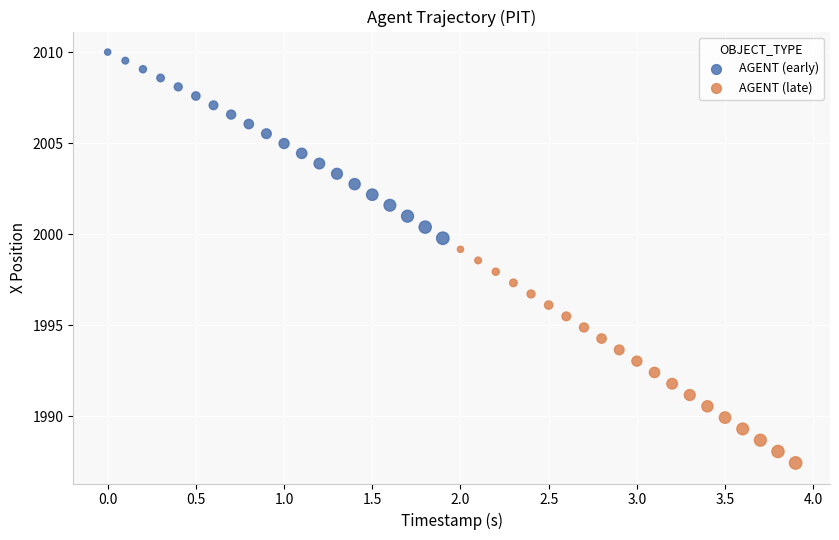

Which series contains the highest Y value?

AGENT (early)